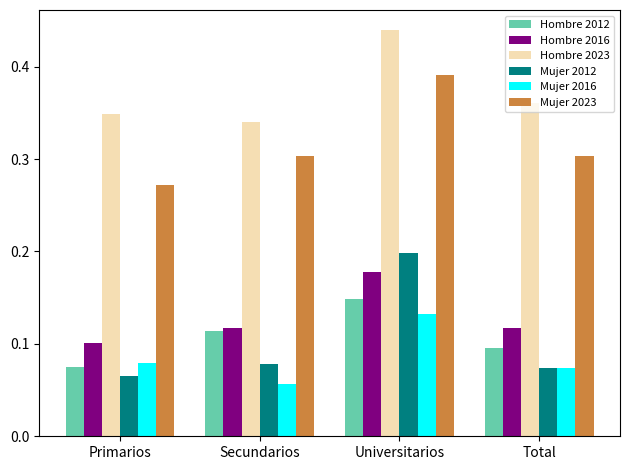

Rank the categories by Mujer 2016 value from lowest to highest.

Secundarios, Total, Primarios, Universitarios